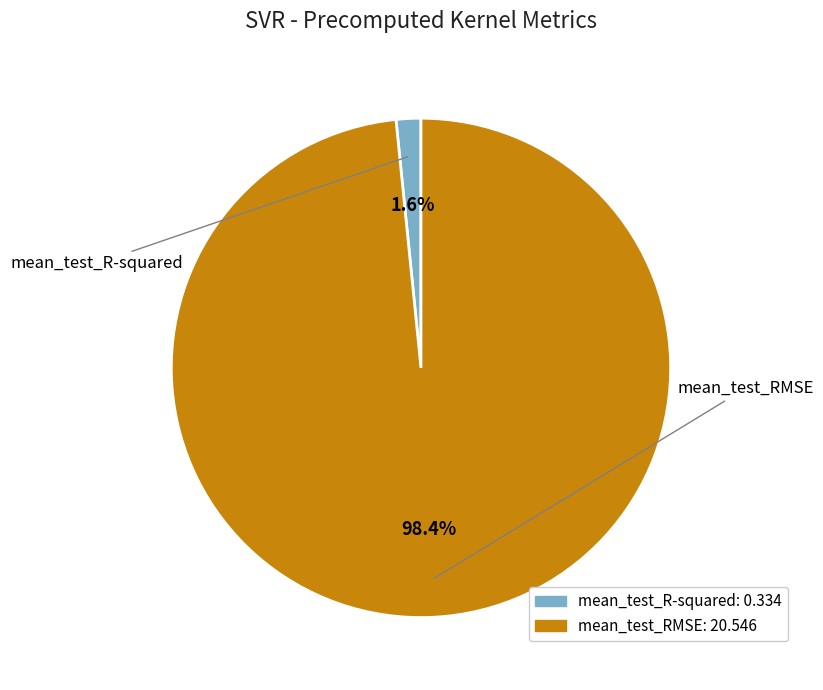

To the nearest percent, what is the average slice percentage?

50%